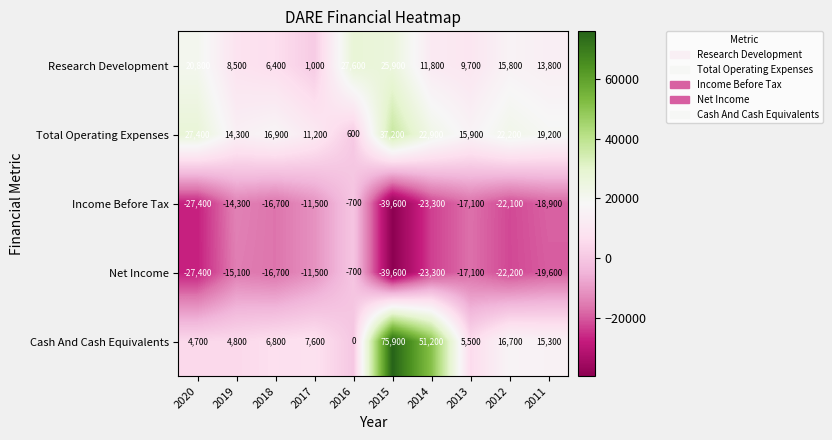

Which series has the largest range (max minus min)?

Cash And Cash Equivalents